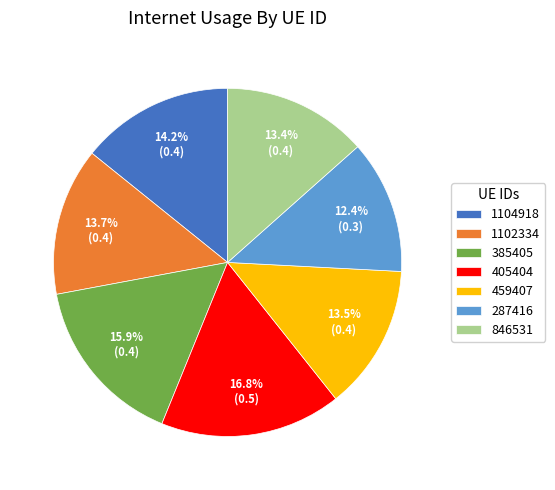

To the nearest percent, what portion does 287416 represent?

12%